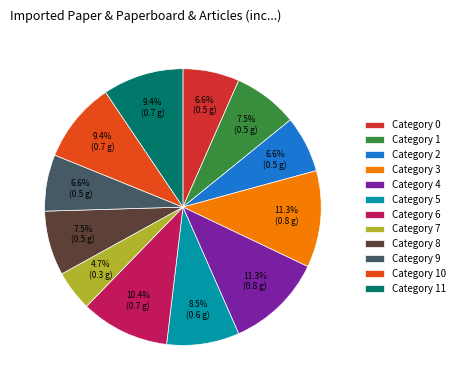

Is there any slice that represents more than half of the pie?

No